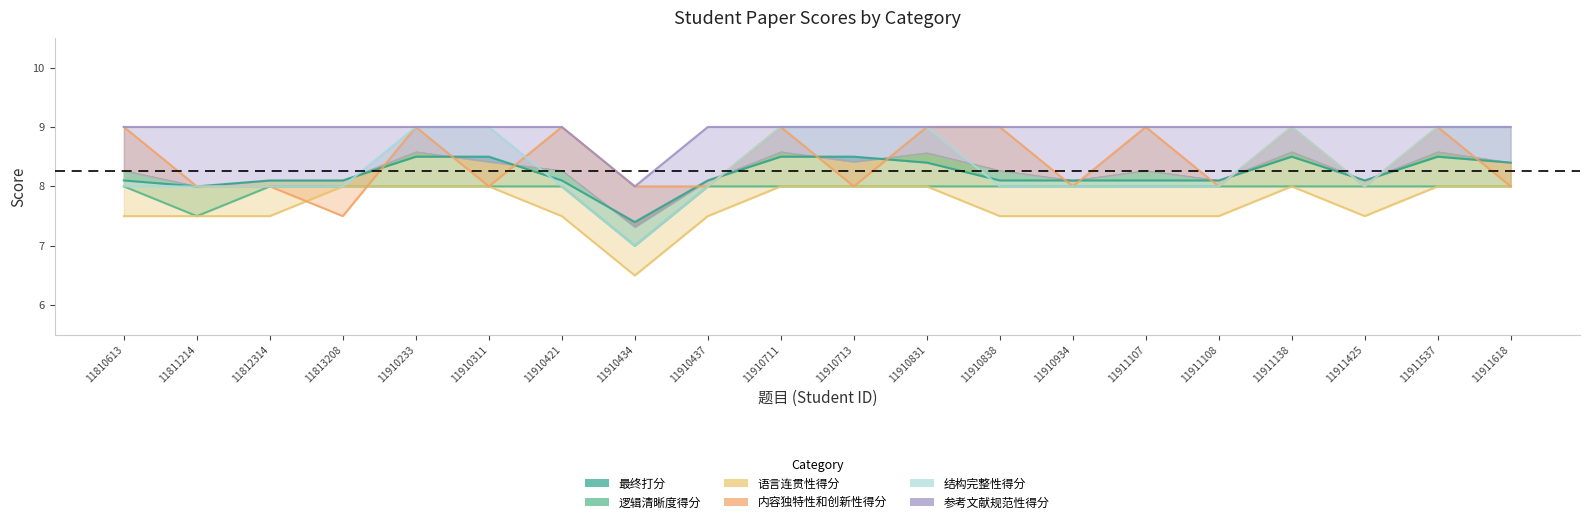

Which series has the largest total across all categories?

参考文献规范性得分